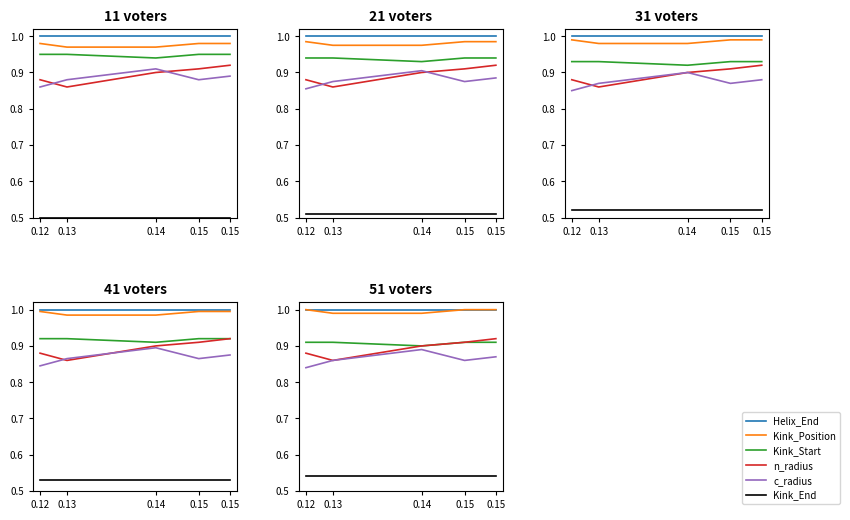

What is the value of the Kink_Position point at the 3rd from the left?

1.0